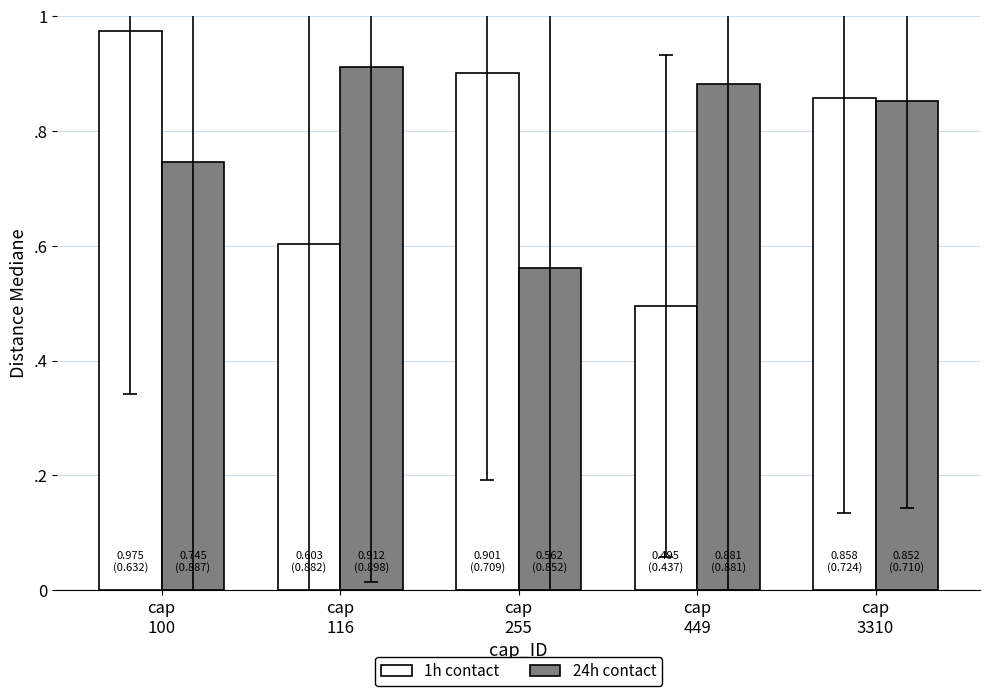

Which series has the largest range (max minus min)?

1h contact